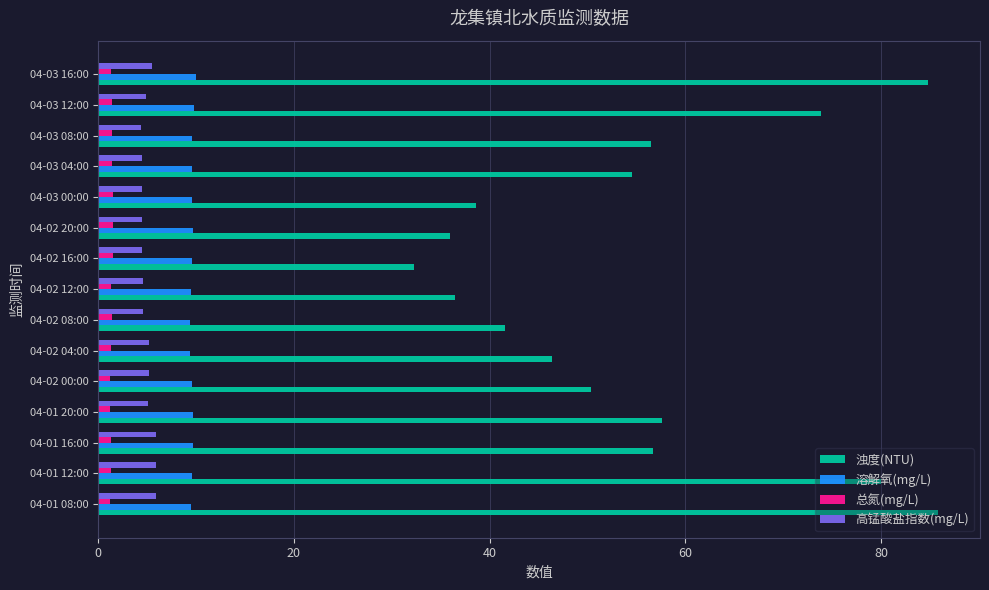

What is the minimum value shown in the chart?

1.2